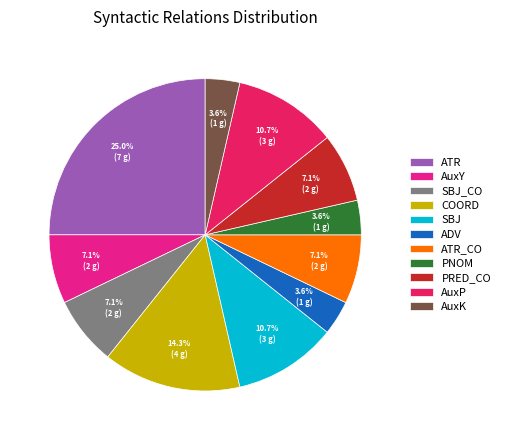

Is PRED_CO the majority of the pie?

No